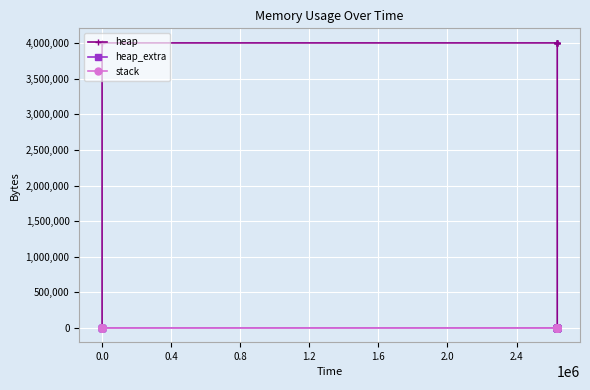

List the series in order of their peak value, lowest first.

stack, heap_extra, heap